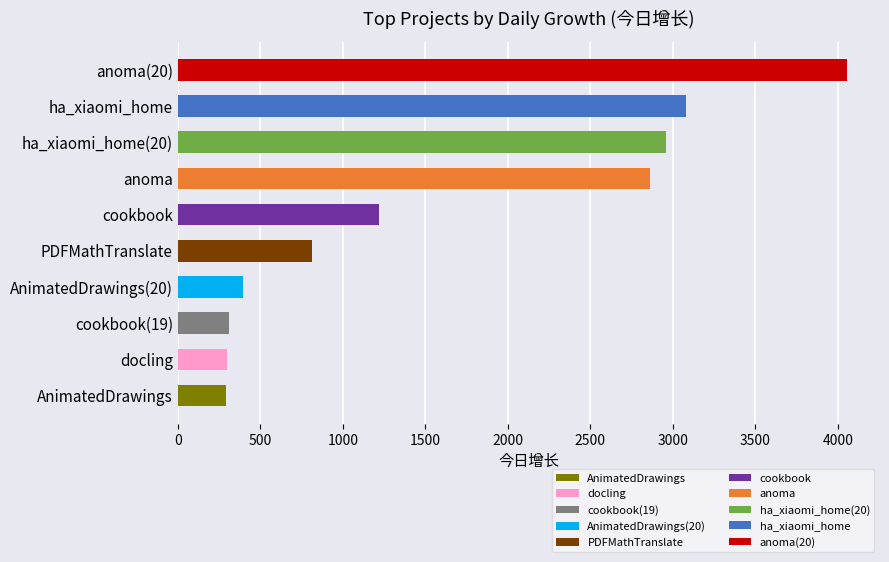

What is the smallest value displayed?

295